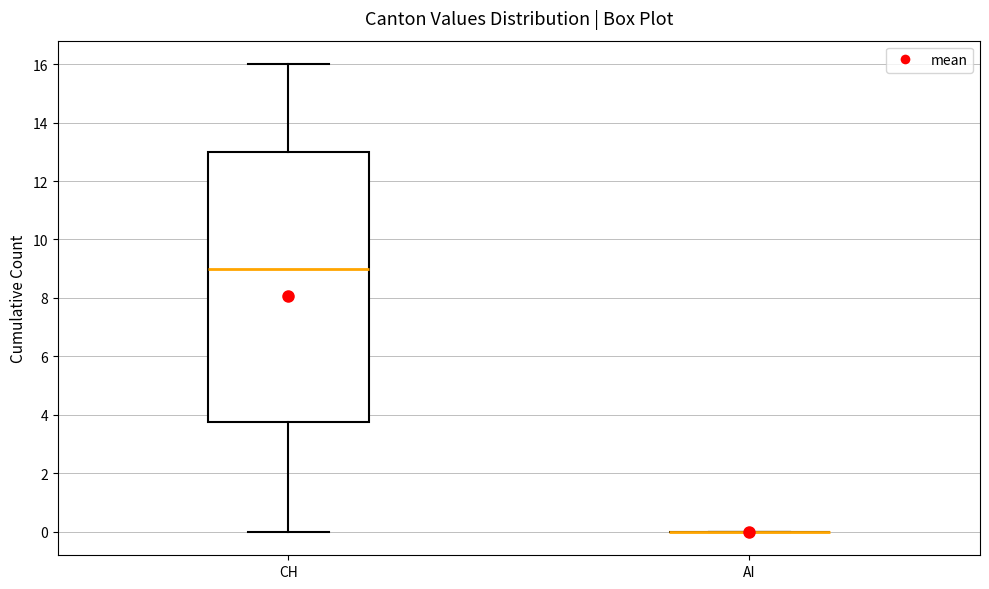

Which box is the tallest, from its lower edge to its upper edge?

CH